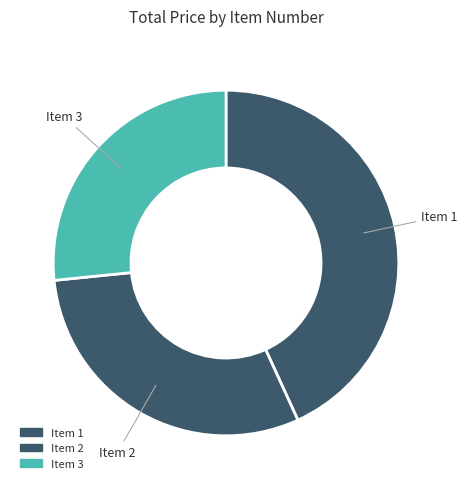

What is the smallest slice in the pie chart?

3